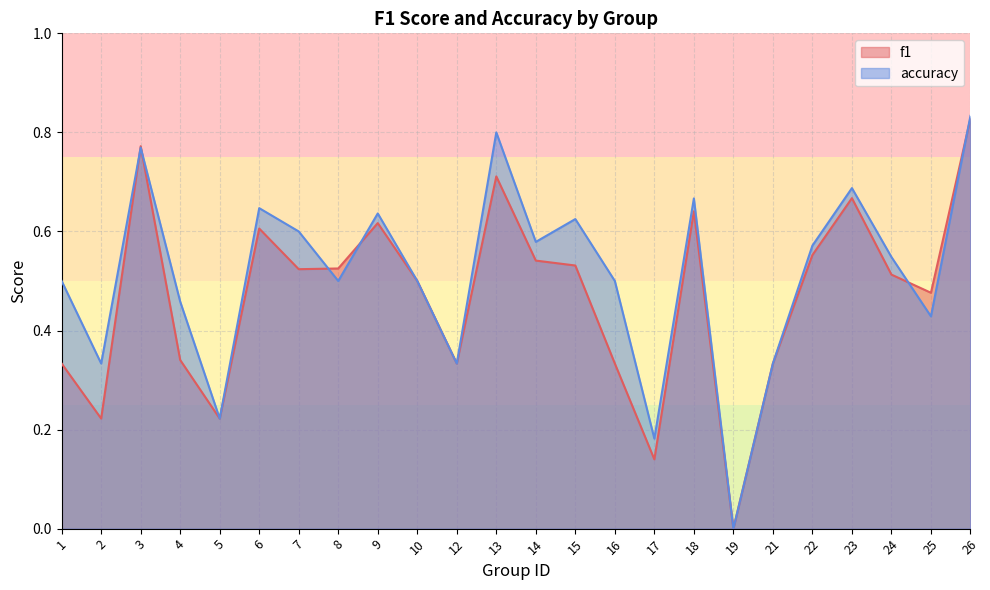

Is the value of accuracy at 22 greater than the value of f1 at 12?

Yes